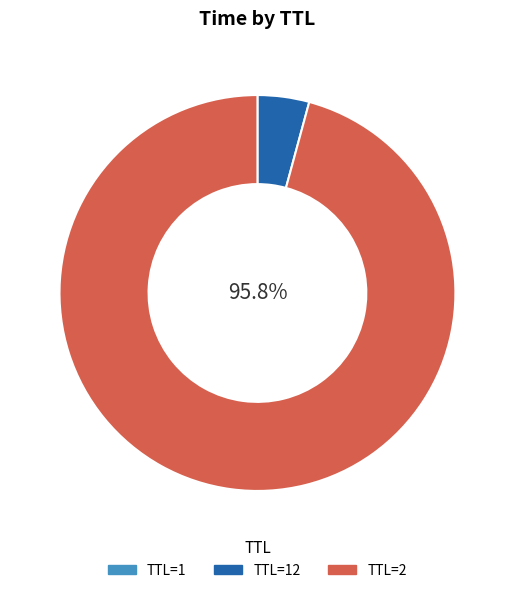

Which category has the biggest portion of the pie?

TTL=2